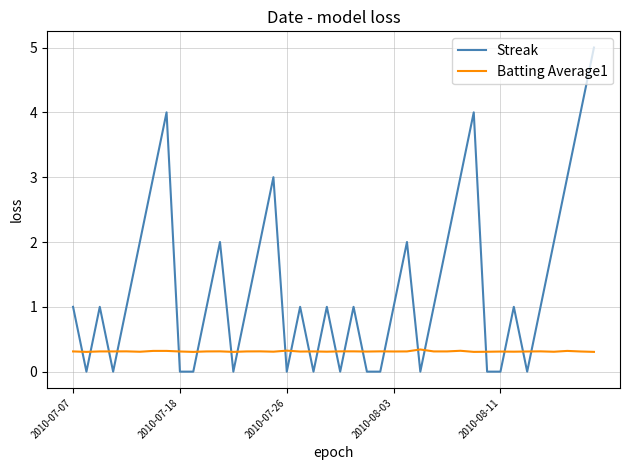

True or false: Streak has more than 2 interior local peaks.

True